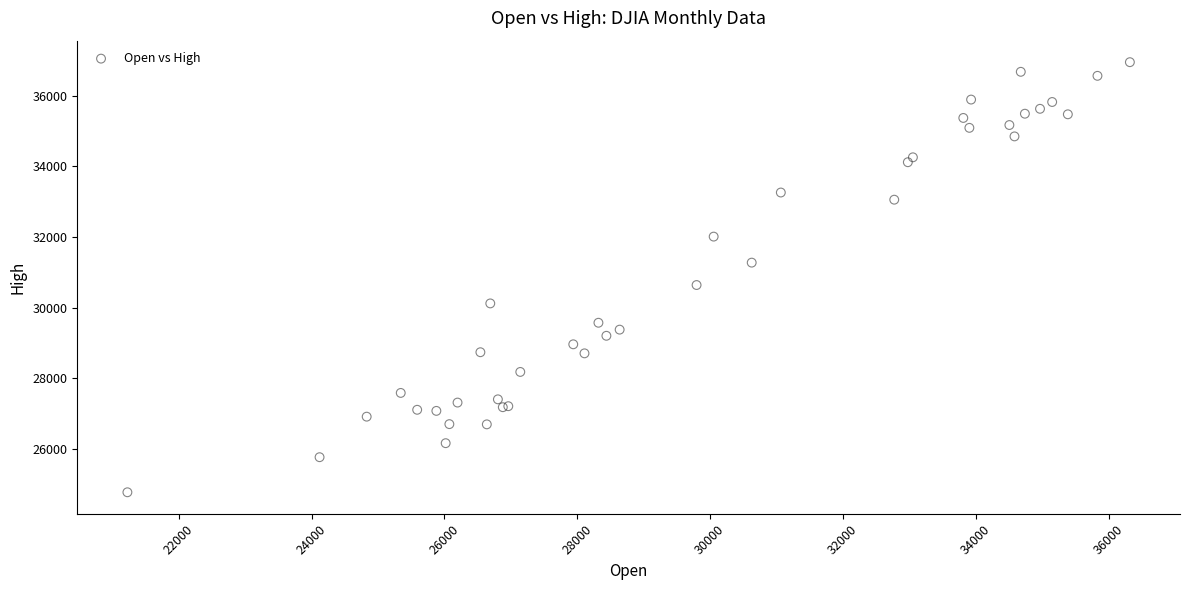

What Y value in the scatter plot is closest to 30858?

30637.5